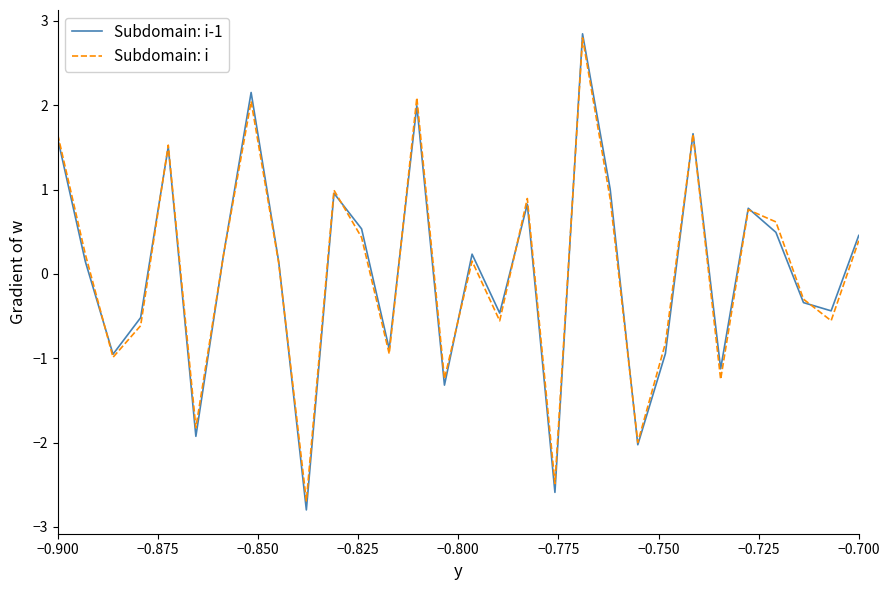

In Subdomain: i, how many points are higher than both neighbors (excluding endpoints)?

9